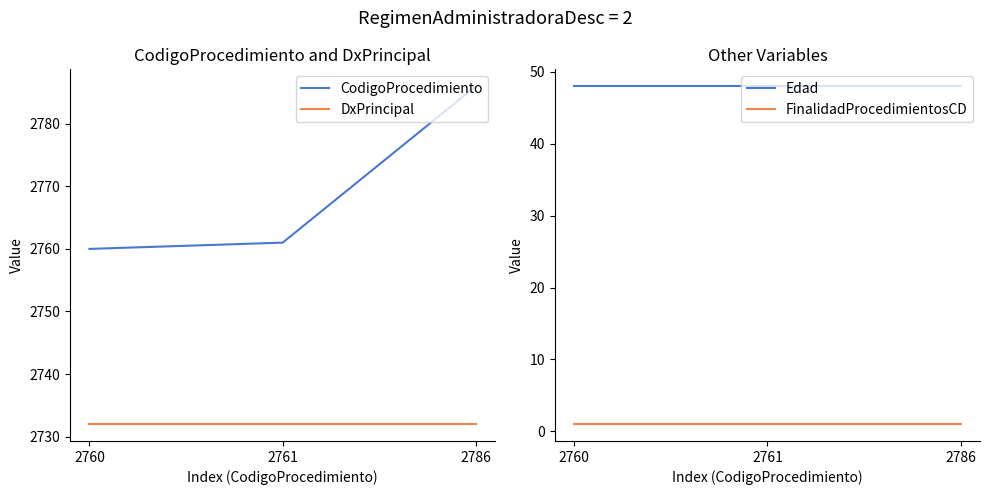

Count the number of categories in the chart.

3